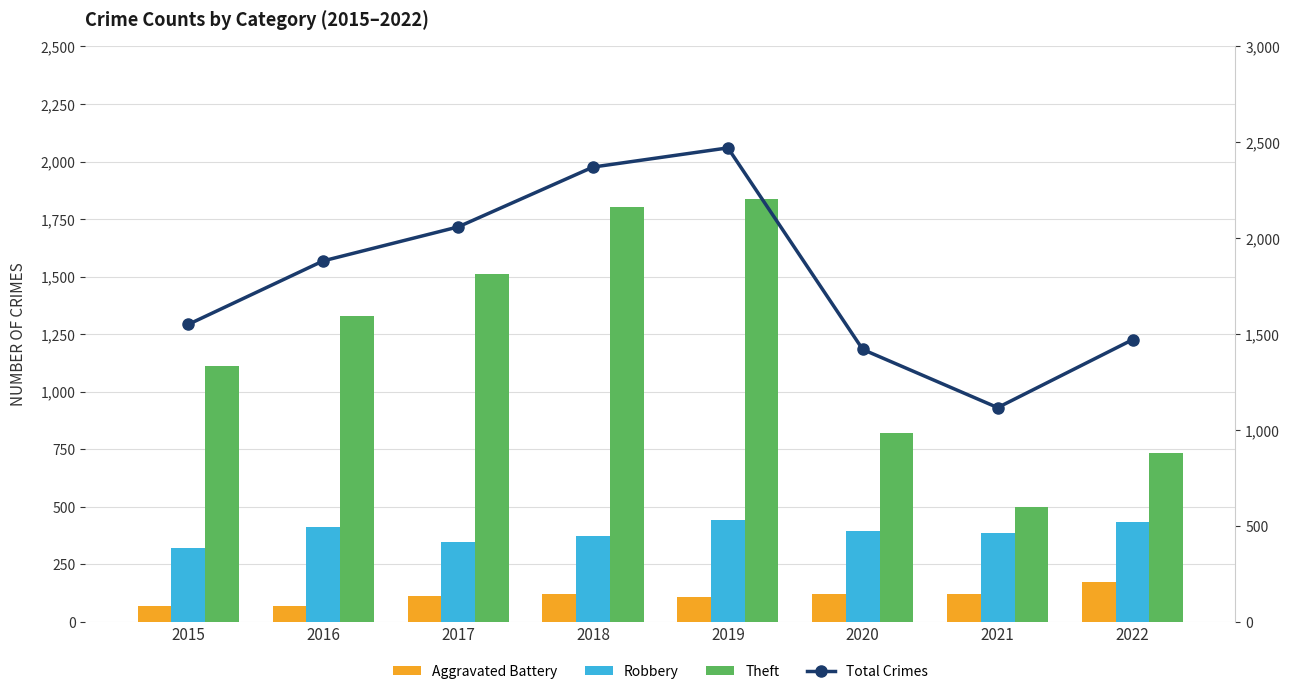

At which category does the chart reach its minimum across all series?

2015